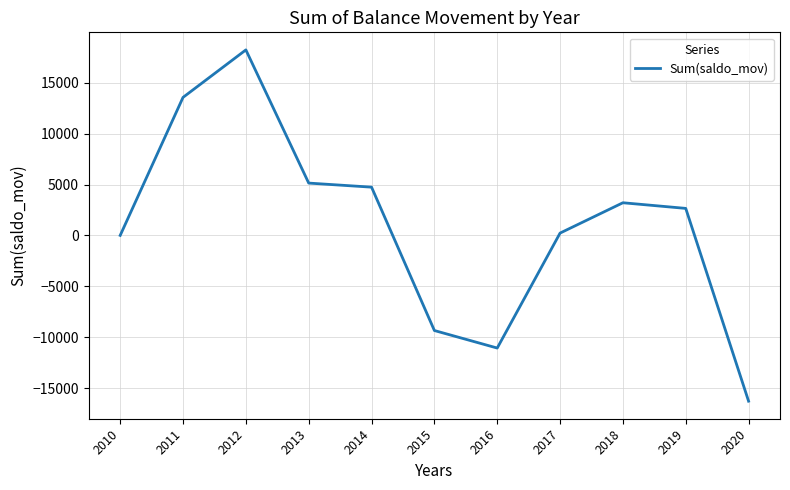

Reading right to left, what are all the values shown in this chart?

2020=-16292	2019=2654	2018=3208	2017=227	2016=-11072	2015=-9349	2014=4741	2013=5141	2012=18231	2011=13565	2010=0